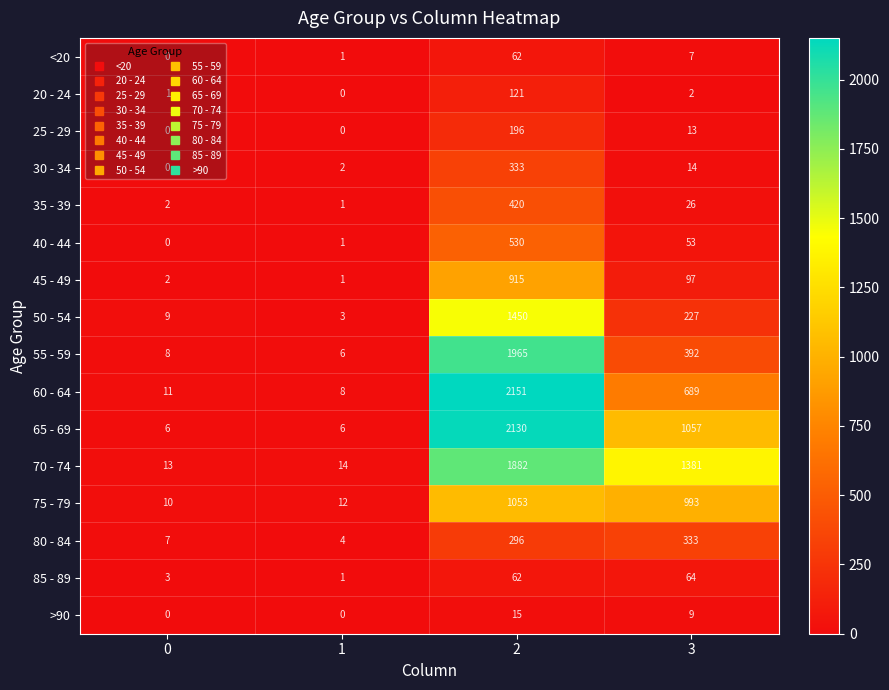

What is the greatest value displayed?

2151